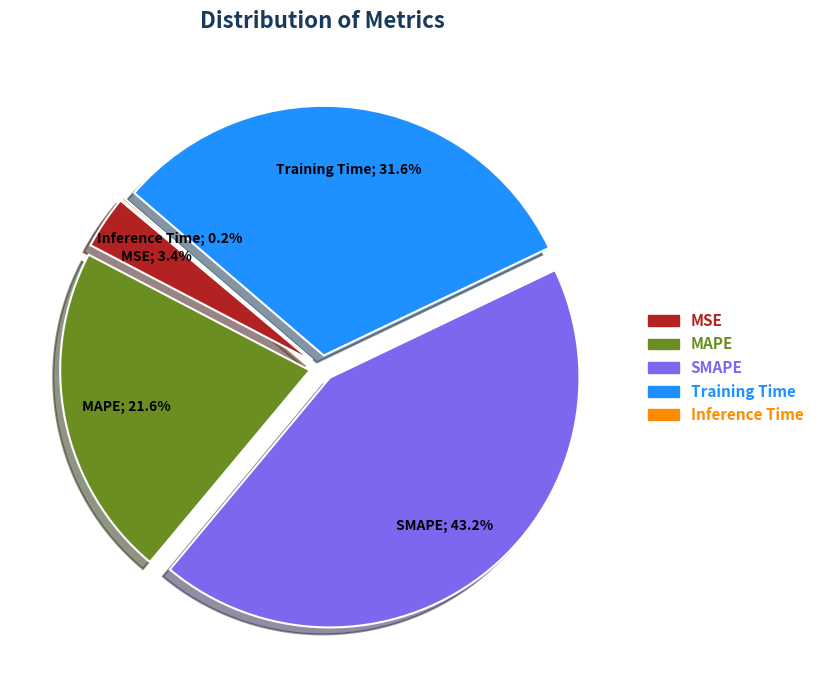

True or false: MSE accounts for 1% of the total.

False